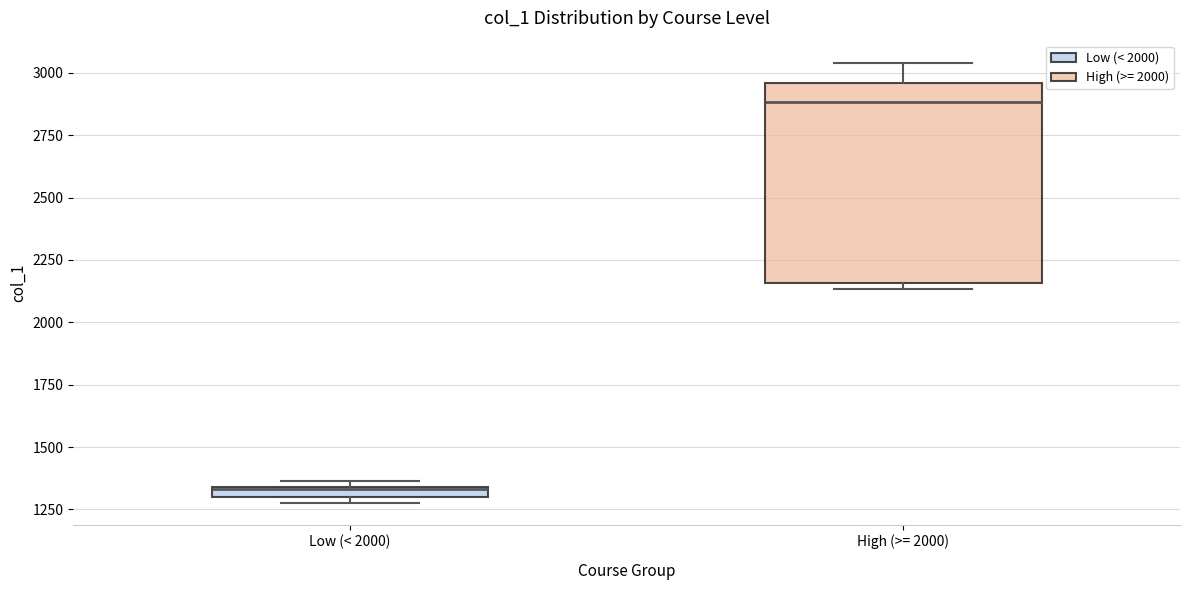

Which box is the tallest, from its lower edge to its upper edge?

High (>= 2000)